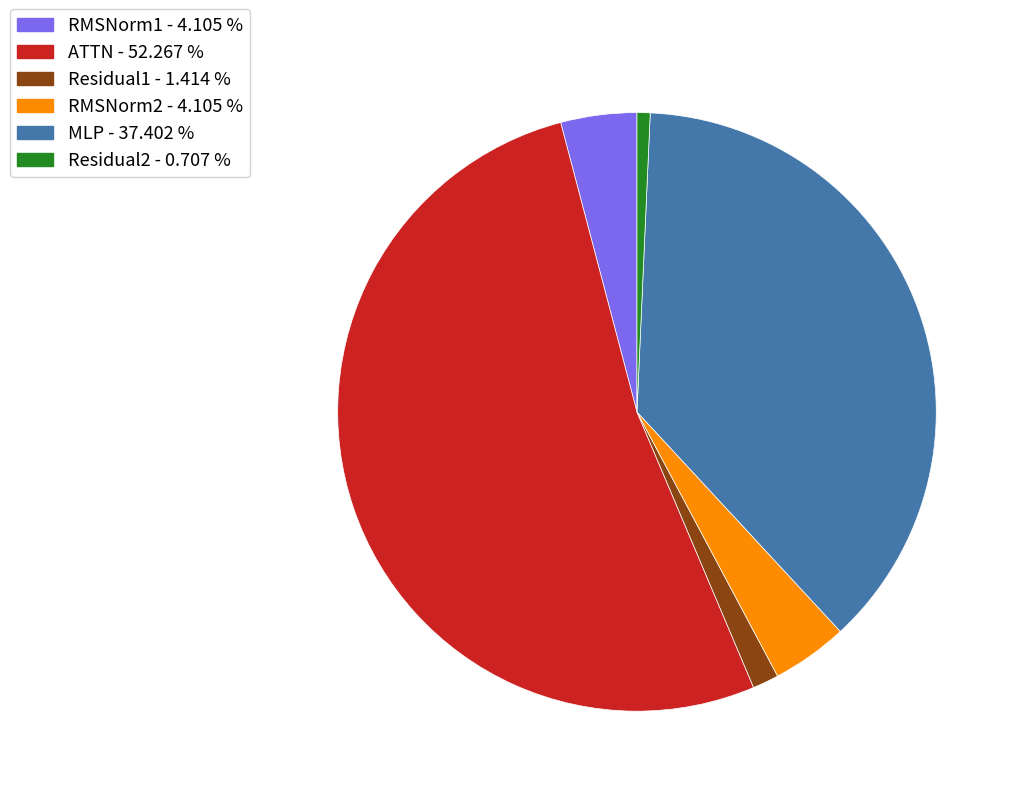

Which slice is the smallest?

Residual2